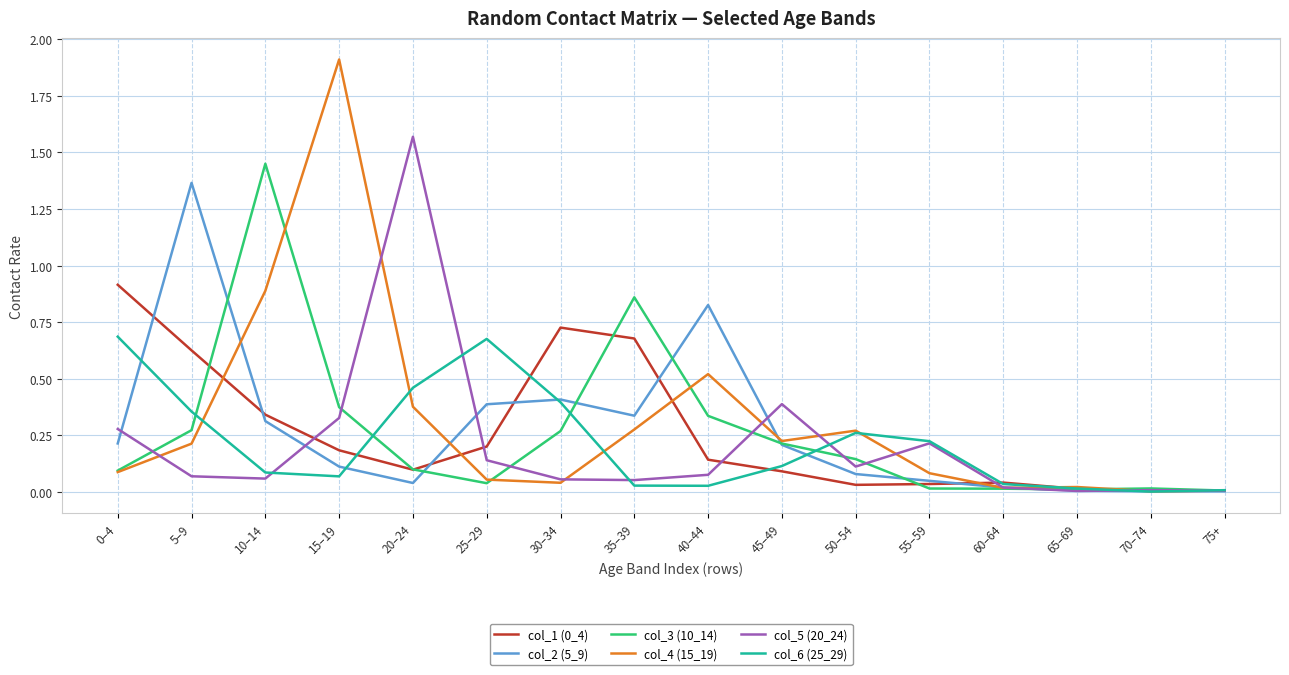

The value of col_4 (15_19) at 40–44 is 0.5. True or false?

True